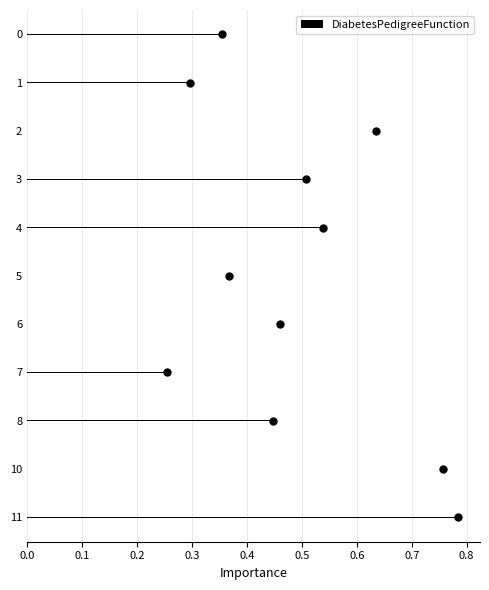

Count the values in the range 0 to 1.

11